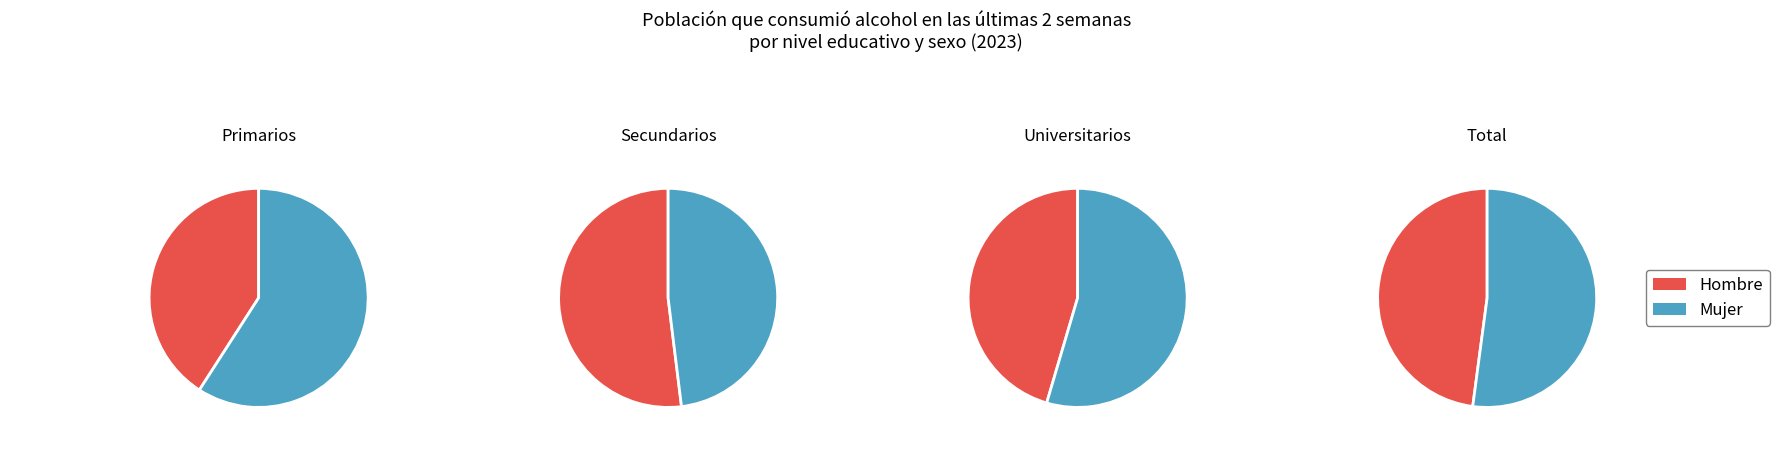

Between Primarios and Universitarios, which series saw the biggest shift?

Hombre